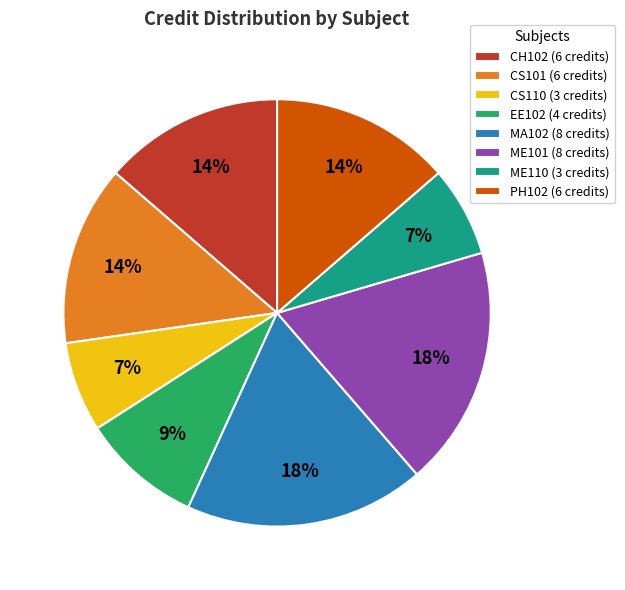

What percentage is the CS101 (6 credits) slice, to the nearest percent?

14%